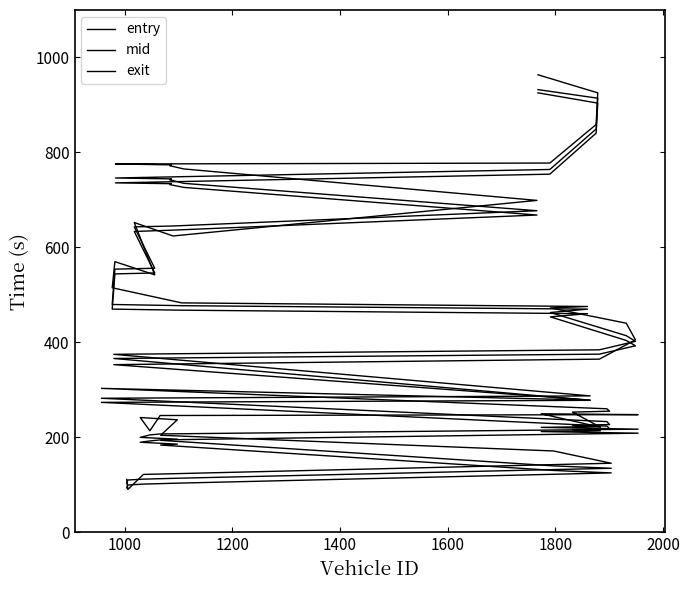

What is the sum of all exit values?

17194.1